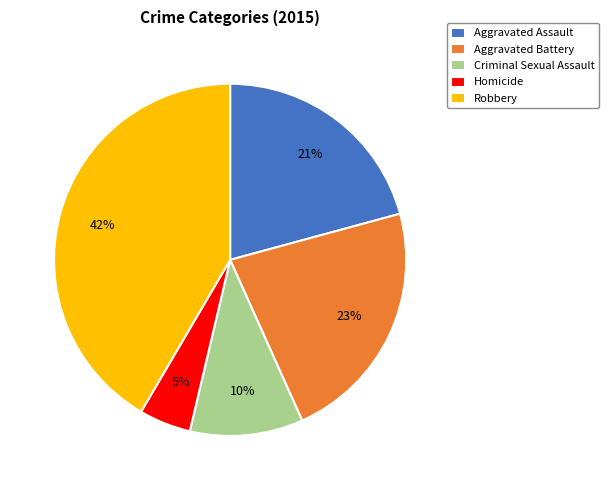

What percentage is the Aggravated Battery slice, to the nearest percent?

23%